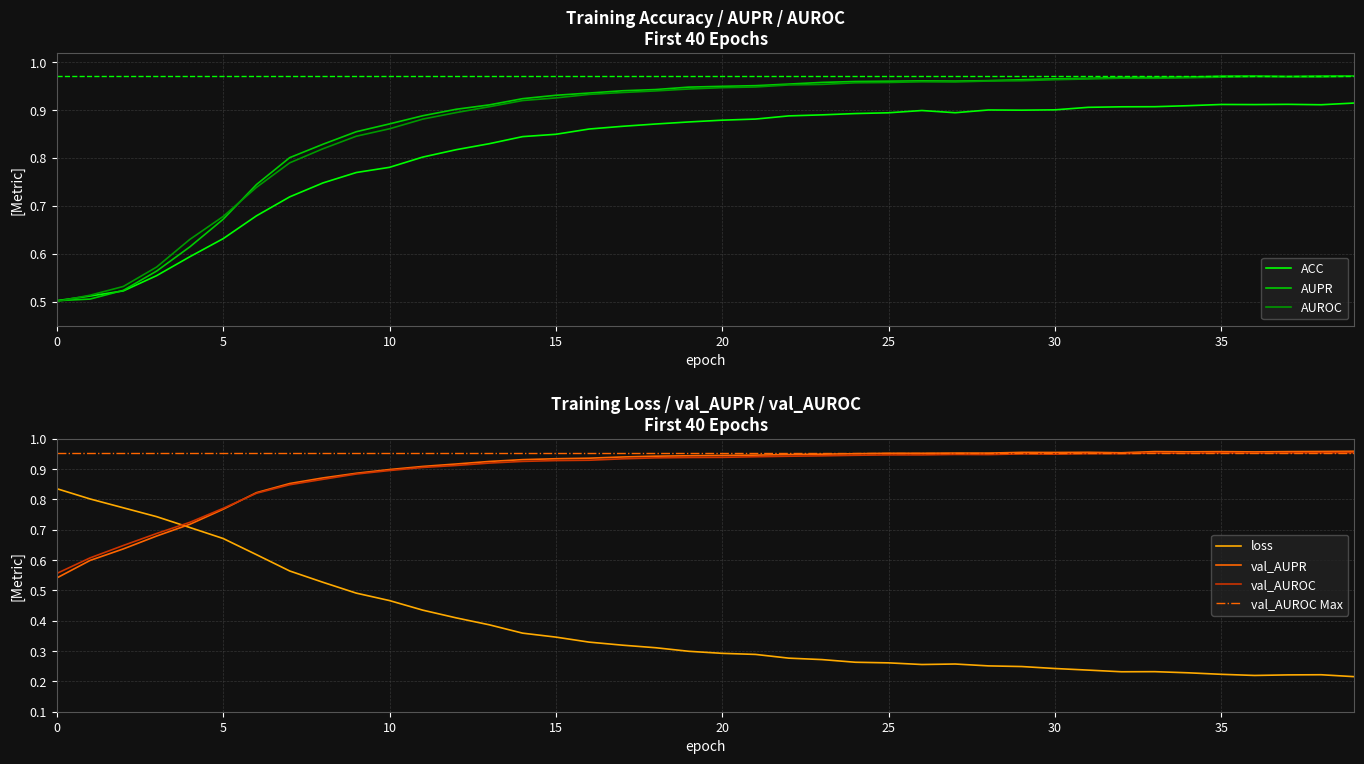

True or false: ACC has a value of 1.2 at 20.

False